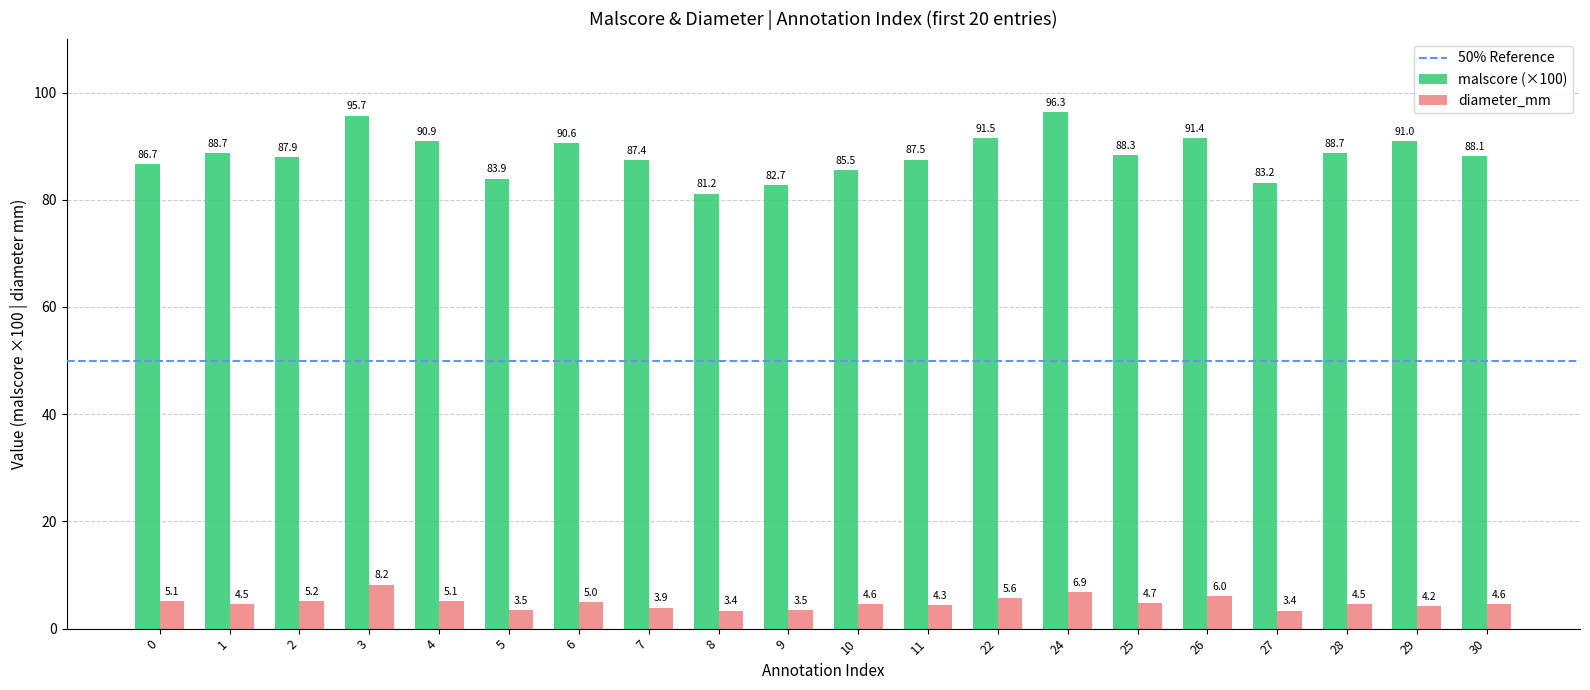

What is the average value of the diameter_mm series?

4.8